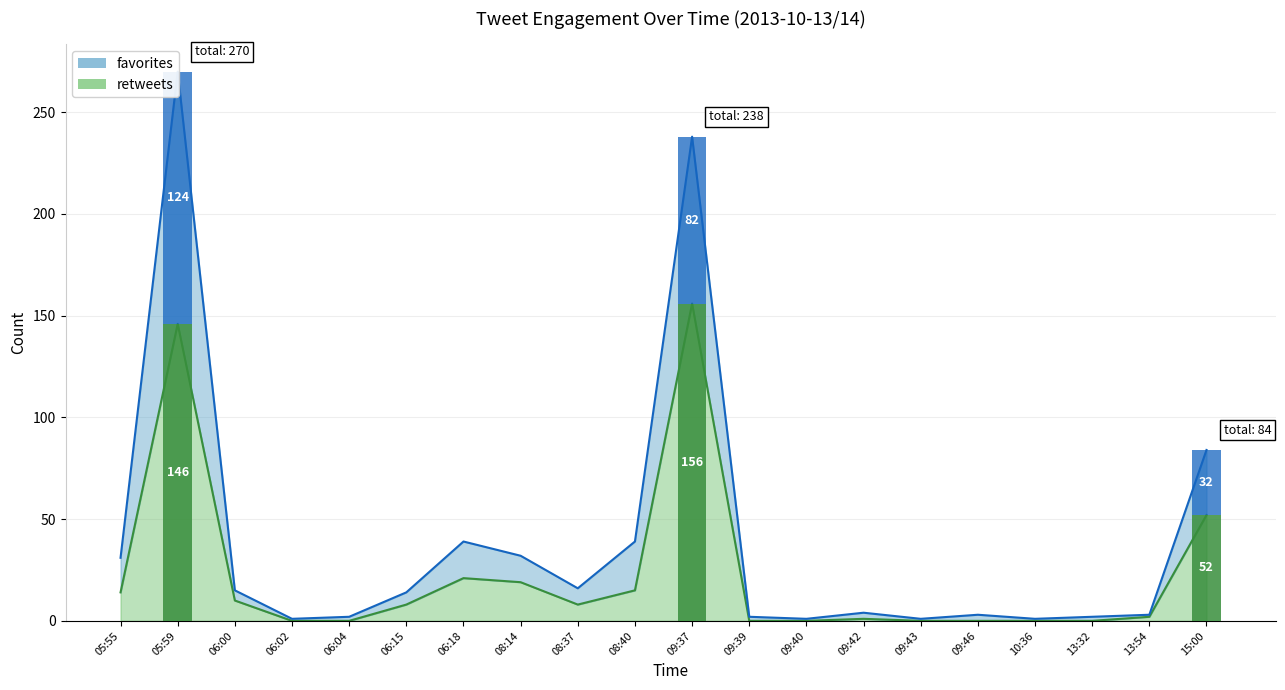

What is the total value across all series at 10:36?

1